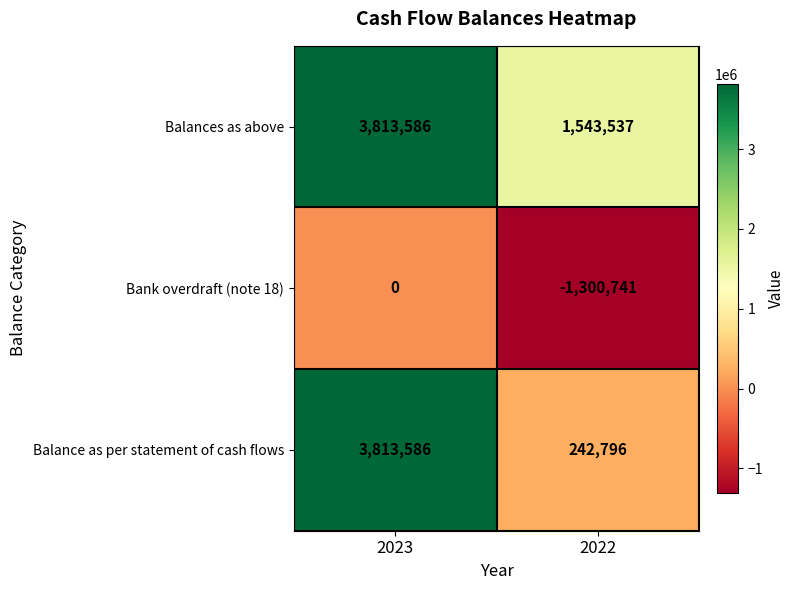

How many values in the Balances as above series are below 3813586?

1